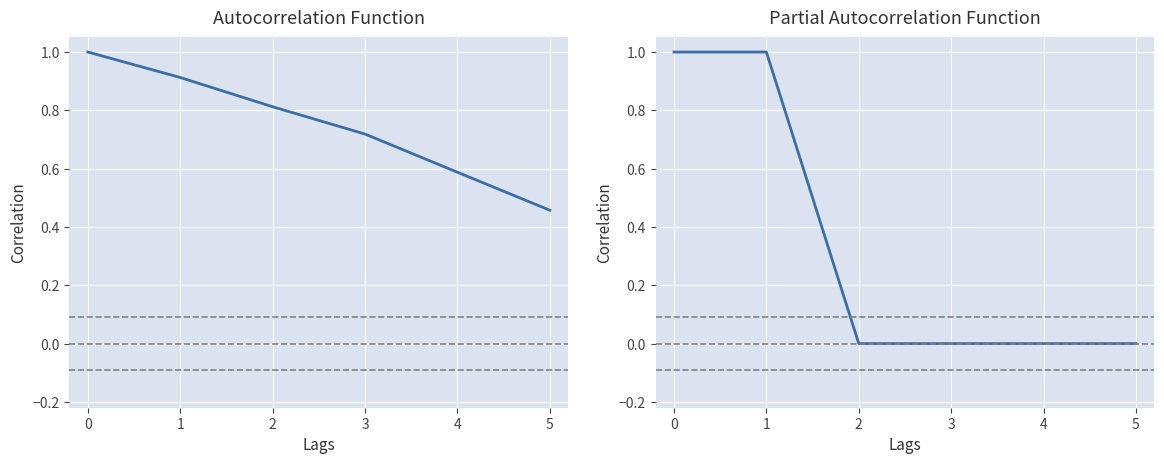

What is the maximum value shown in the chart?

1